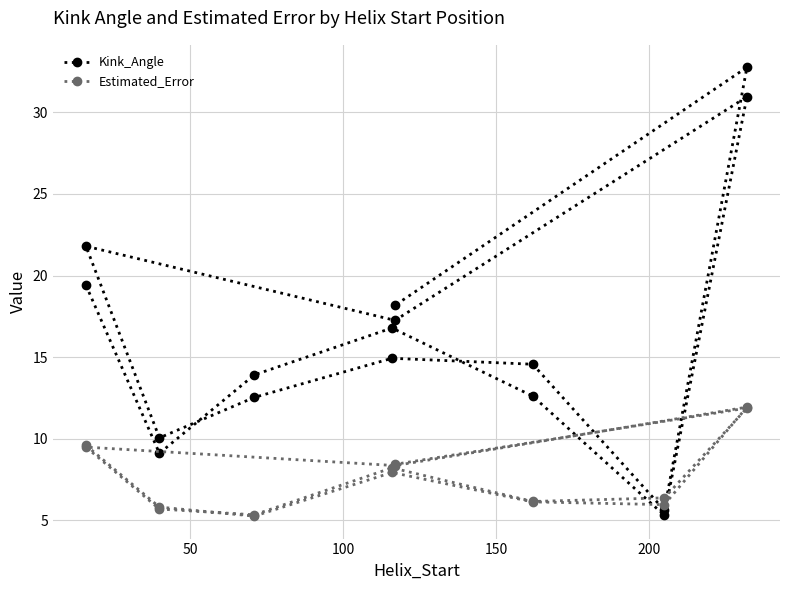

How many intersections are there between Estimated_Error and Kink_Angle?

4